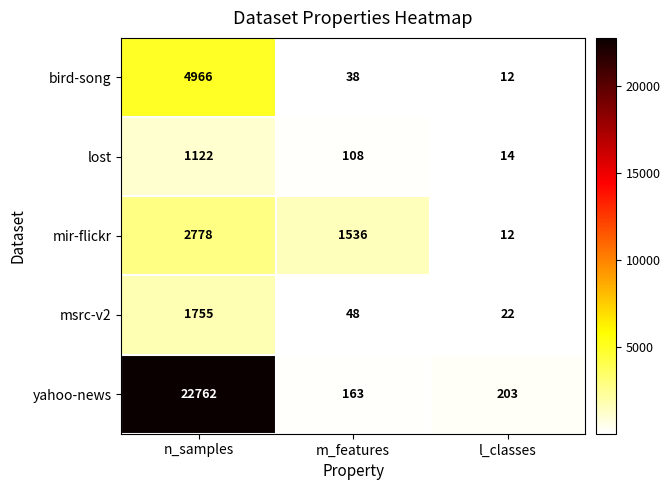

Which label corresponds to the smallest value in the chart?

l_classes